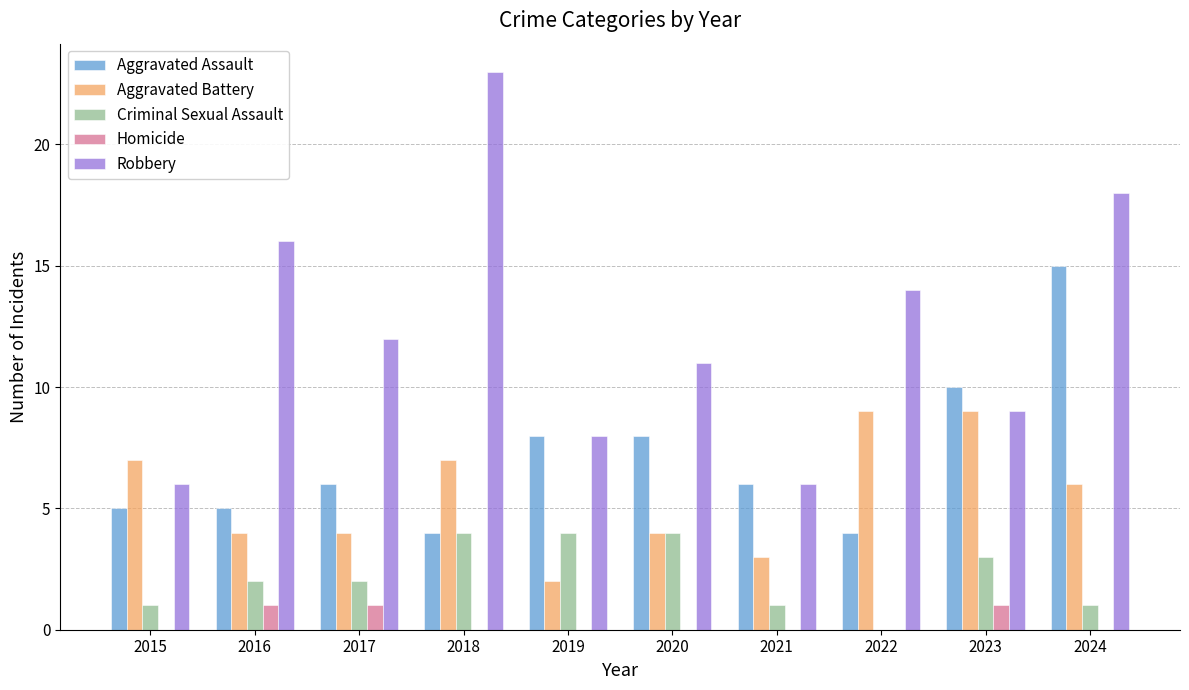

What are all the series names shown in the legend?

Aggravated Assault, Aggravated Battery, Criminal Sexual Assault, Homicide, Robbery